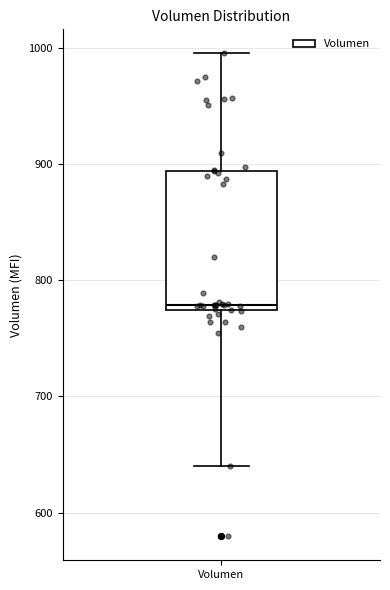

Transcribe this box plot: give where the median line is, the range the box spans, and where the two whiskers end, as read against the y-axis. The values are not printed on the chart, so give them approximately, as read against the axis.

median 780, box 770 to 890, whiskers 640 to 1000